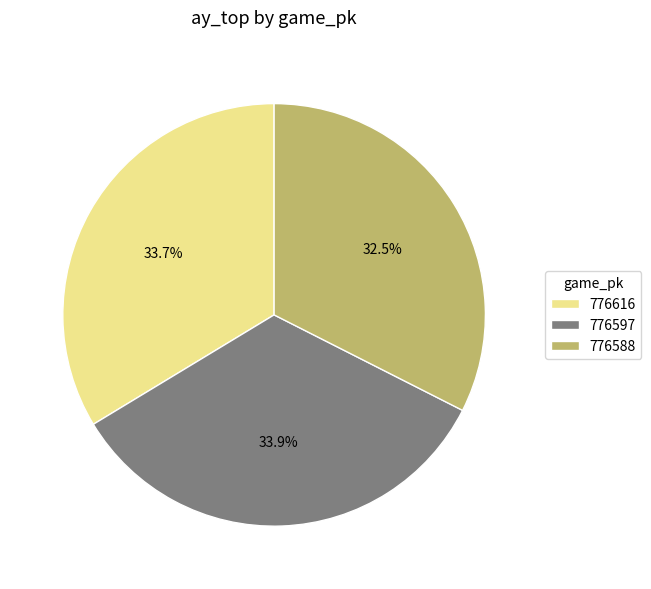

To the nearest percent, what is the combined percentage of 776616 and 776597?

68%